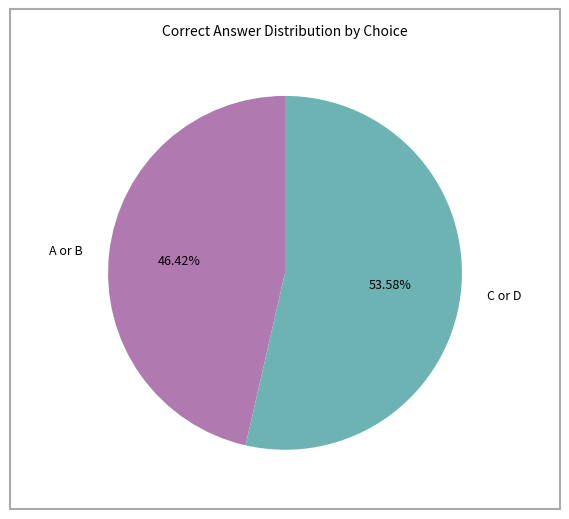

Rank the categories by value from highest to lowest.

C or D, A or B